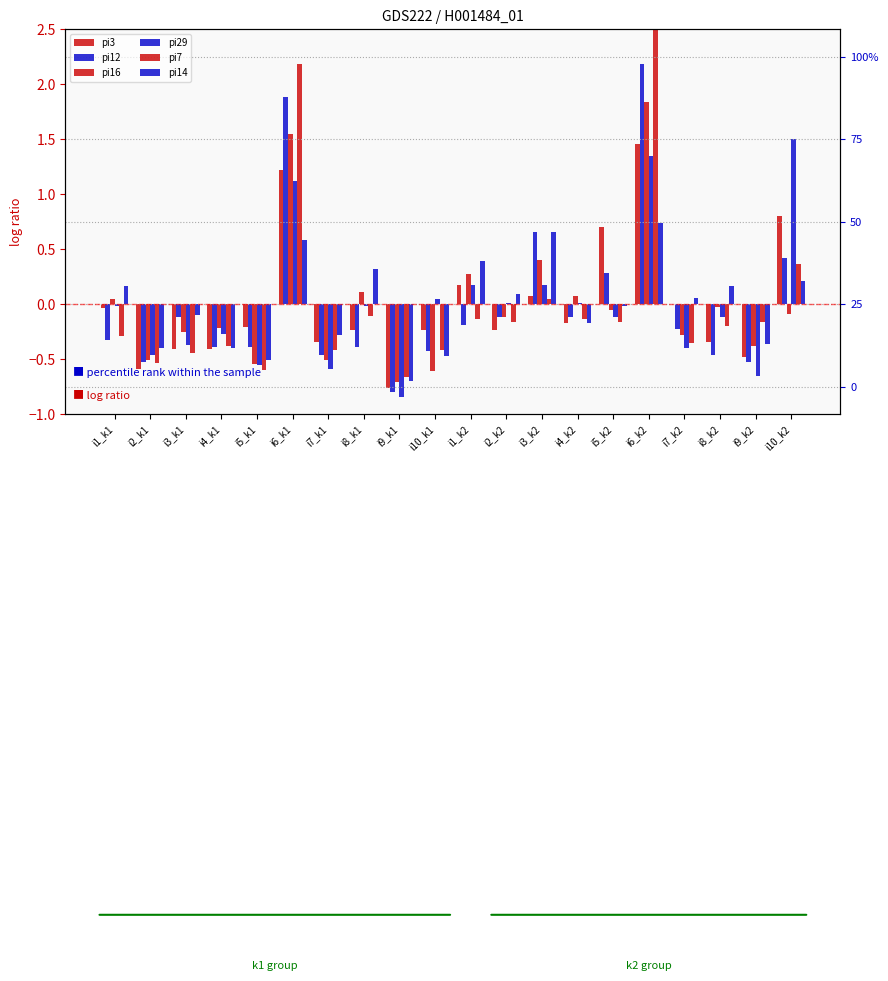

How many values in the pi14 series exceed 0?

10